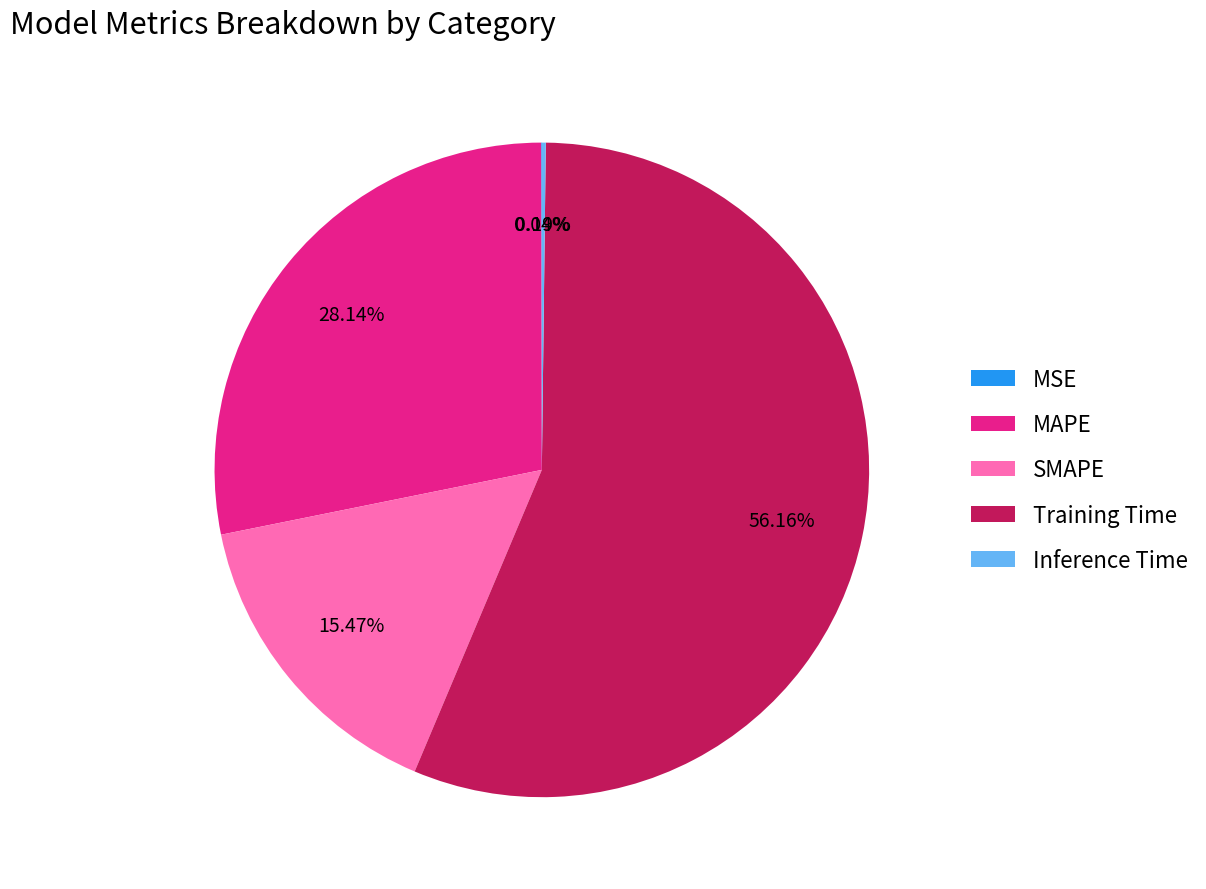

Which category has the biggest portion of the pie?

Training Time